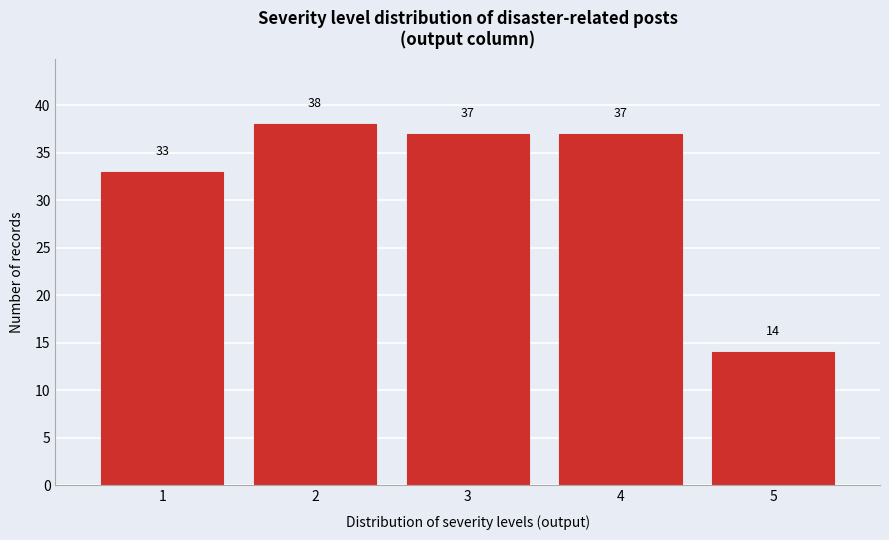

Reading left to right, list every bar in this chart as the range it spans on the x-axis followed by its height.

0.5 to 1.5: 33
1.5 to 2.5: 38
2.5 to 3.5: 37
3.5 to 4.5: 37
4.5 to 5.5: 14